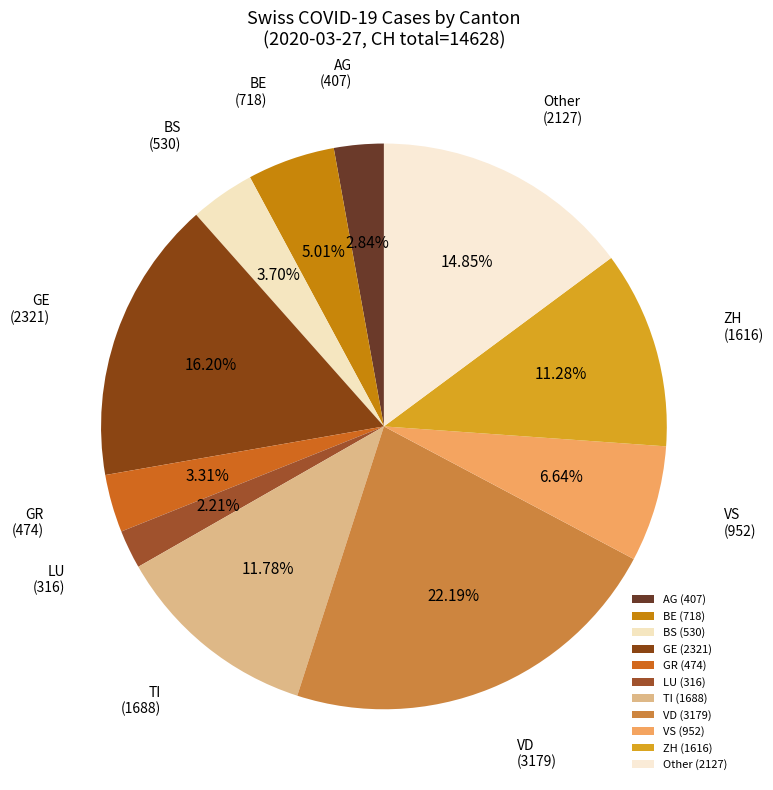

What is the ratio of the value at LU (316) to the value at BS (530)?

0.6